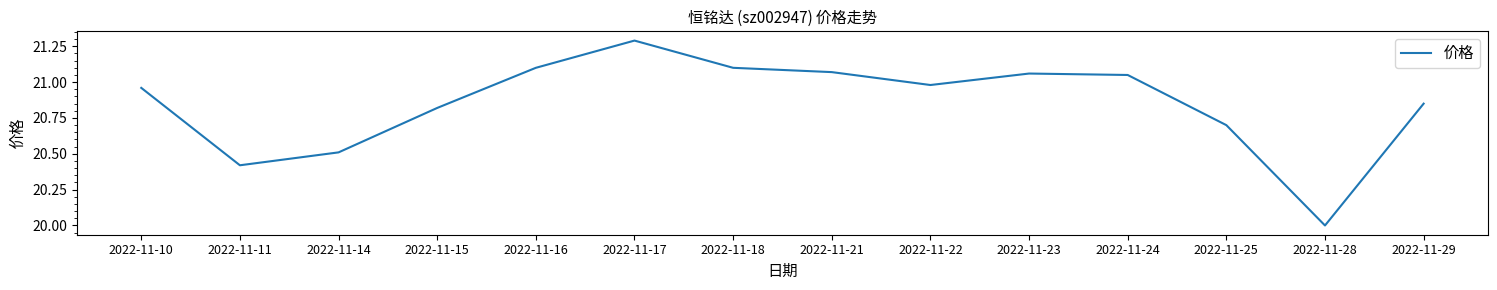

Approximately how many times larger is the value at 2022-11-24 compared to 2022-11-18?

1.0